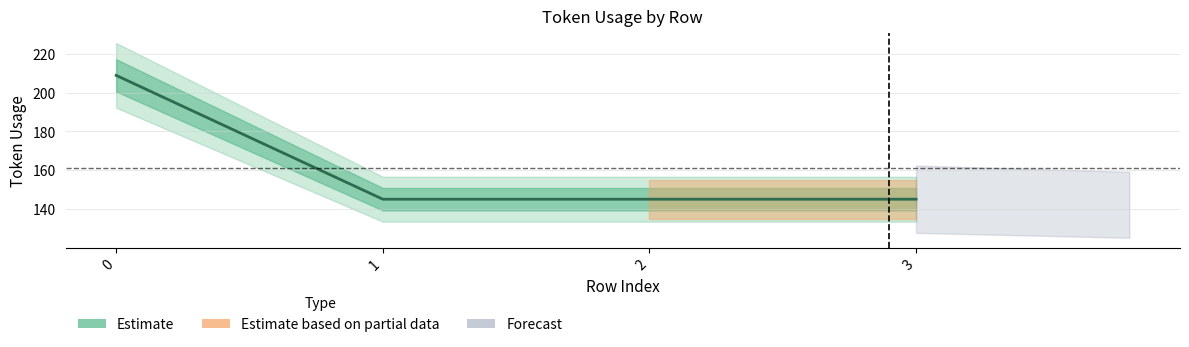

The value at 2 is 220. True or false?

False